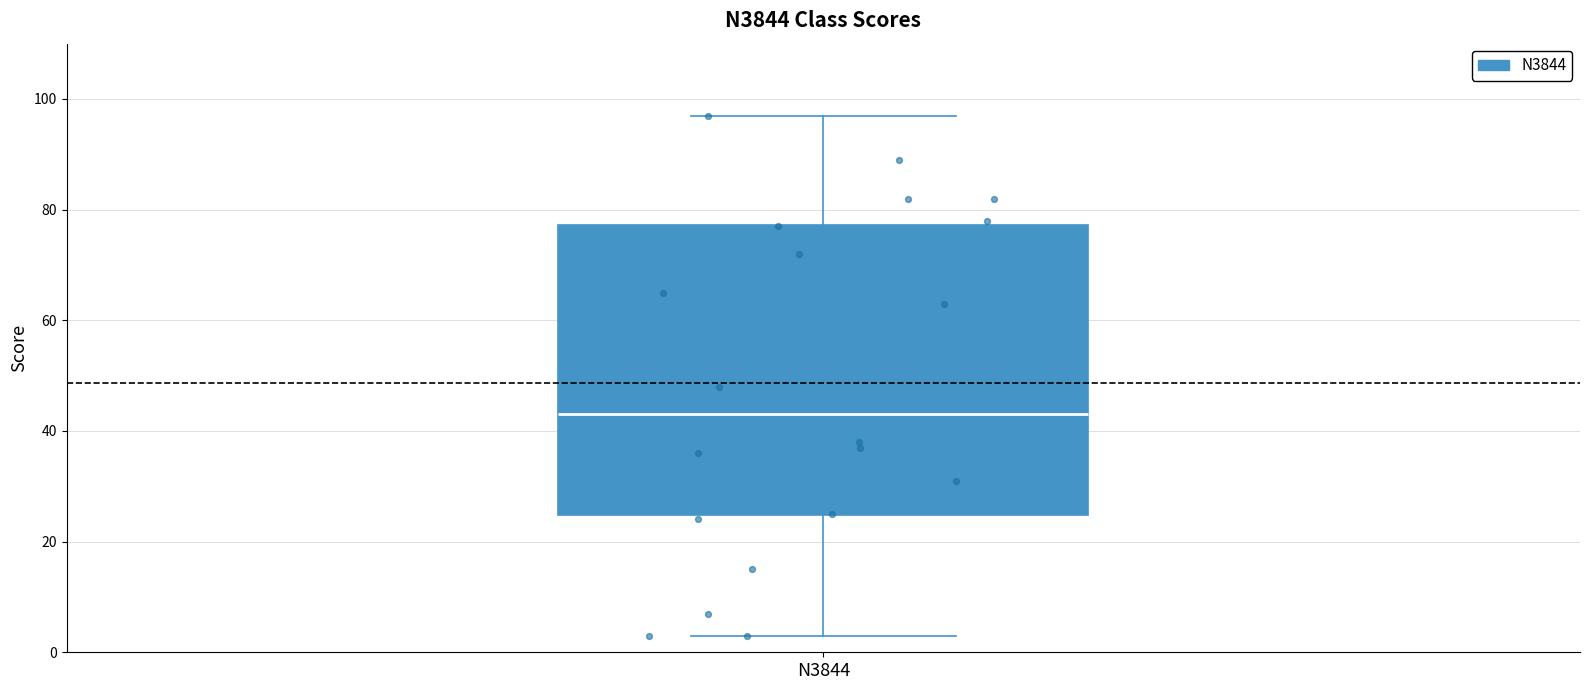

Transcribe this box plot: give where the median line is, the range the box spans, and where the two whiskers end, as read against the y-axis. The values are not printed on the chart, so give them approximately, as read against the axis.

median 44, box 24 to 78, whiskers 4 to 98